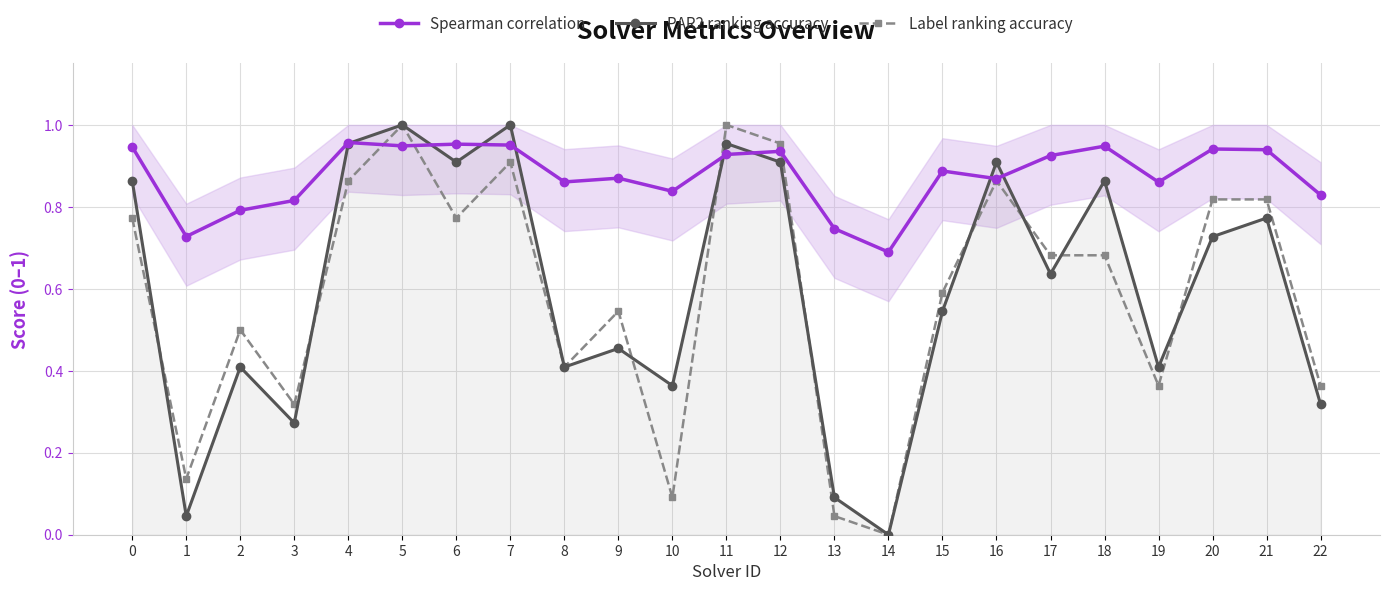

At which label is Label ranking accuracy closest to 0?

14